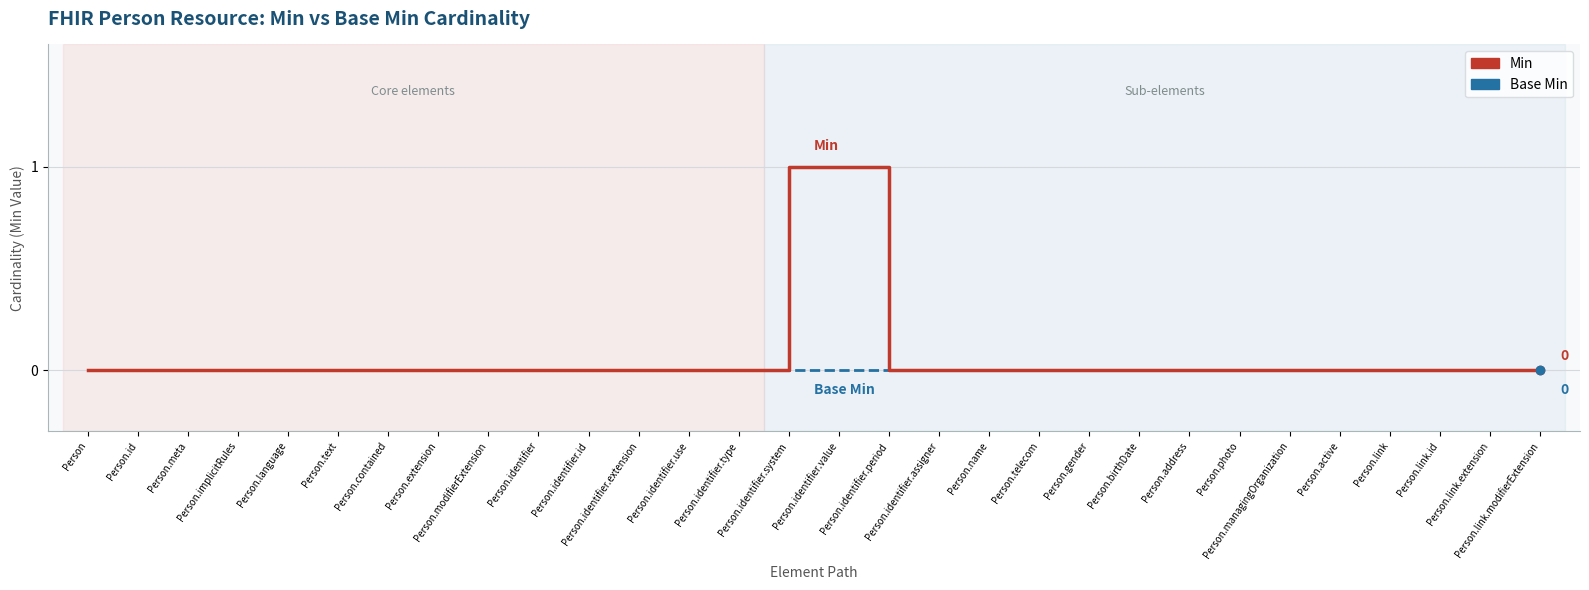

What are all the series names shown in the legend?

Min, Base Min